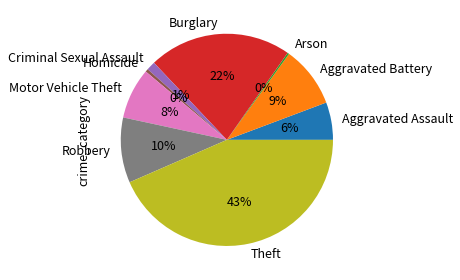

What is the largest slice in the pie chart?

Theft